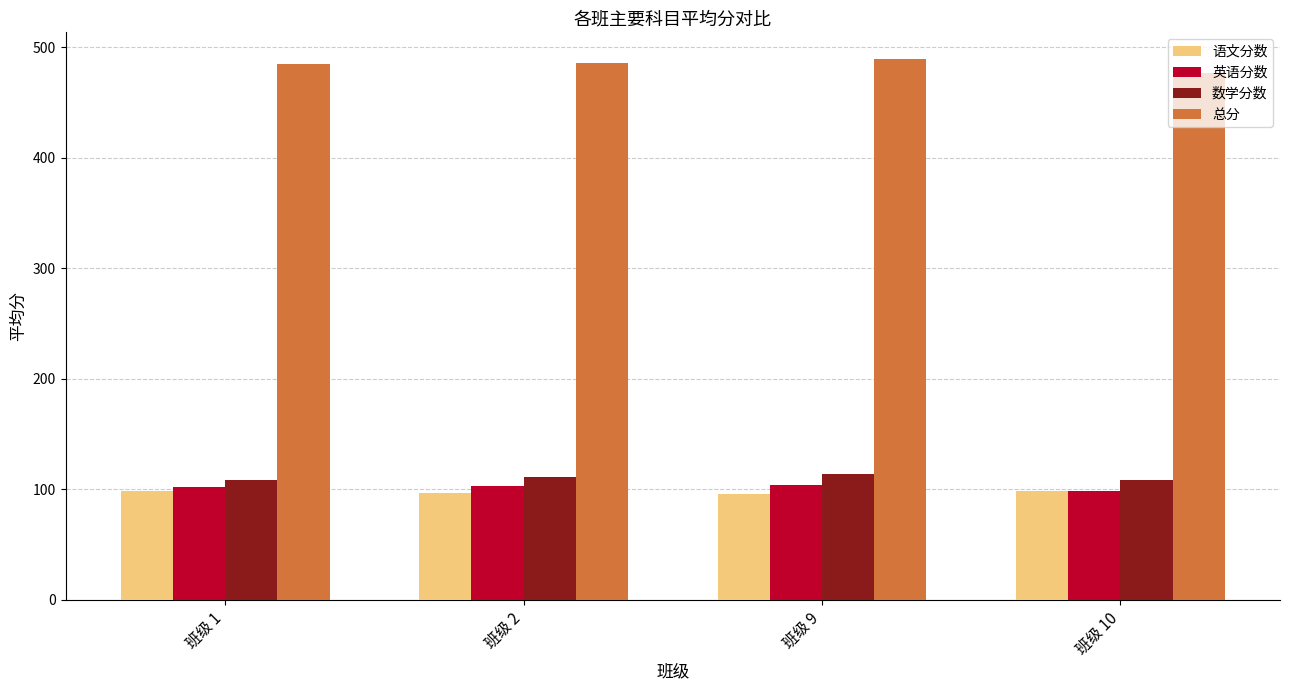

What is the difference between the 英语分数 values at 班级 1 and 班级 10?

3.6